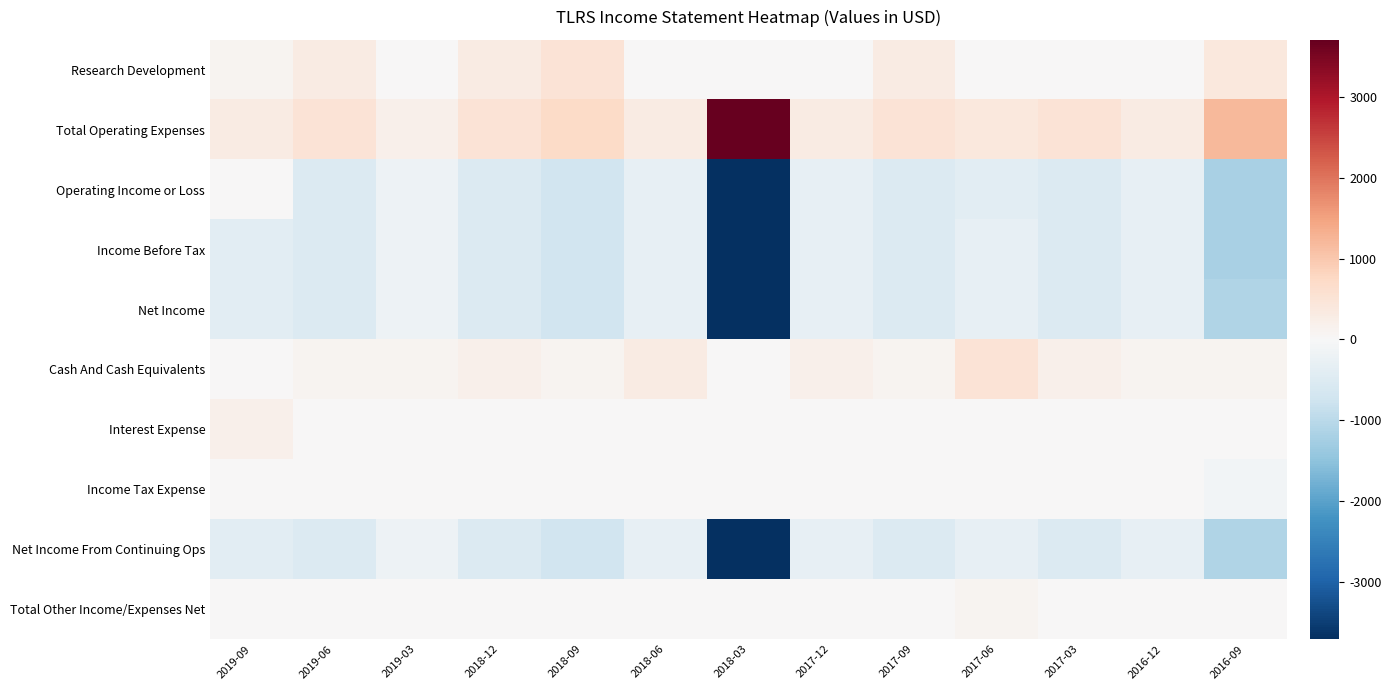

Reading right to left, list all the values displayed in this chart.

Research Development: 2016-09=400	2016-12=0	2017-03=0	2017-06=0	2017-09=300	2017-12=0	2018-03=0	2018-06=0	2018-09=500	2018-12=300	2019-03=0	2019-06=300	2019-09=100
Total Operating Expenses: 2016-09=1200	2016-12=300	2017-03=500	2017-06=400	2017-09=500	2017-12=300	2018-03=3700	2018-06=300	2018-09=700	2018-12=500	2019-03=200	2019-06=500	2019-09=300
Operating Income or Loss: 2016-09=-1200	2016-12=-300	2017-03=-500	2017-06=-400	2017-09=-500	2017-12=-300	2018-03=-3700	2018-06=-300	2018-09=-700	2018-12=-500	2019-03=-200	2019-06=-500	2019-09=0
Income Before Tax: 2016-09=-1200	2016-12=-300	2017-03=-500	2017-06=-300	2017-09=-500	2017-12=-300	2018-03=-3700	2018-06=-300	2018-09=-700	2018-12=-500	2019-03=-200	2019-06=-500	2019-09=-400
Net Income: 2016-09=-1100	2016-12=-300	2017-03=-500	2017-06=-300	2017-09=-500	2017-12=-300	2018-03=-3700	2018-06=-300	2018-09=-700	2018-12=-500	2019-03=-200	2019-06=-500	2019-09=-400
Cash And Cash Equivalents: 2016-09=100	2016-12=100	2017-03=200	2017-06=500	2017-09=100	2017-12=200	2018-03=0	2018-06=300	2018-09=100	2018-12=200	2019-03=100	2019-06=100	2019-09=0
Interest Expense: 2016-09=0	2016-12=0	2017-03=0	2017-06=0	2017-09=0	2017-12=0	2018-03=0	2018-06=0	2018-09=0	2018-12=0	2019-03=0	2019-06=0	2019-09=200
Income Tax Expense: 2016-09=-100	2016-12=0	2017-03=0	2017-06=0	2017-09=0	2017-12=0	2018-03=0	2018-06=0	2018-09=0	2018-12=0	2019-03=0	2019-06=0	2019-09=0
Net Income From Continuing Ops: 2016-09=-1100	2016-12=-300	2017-03=-500	2017-06=-300	2017-09=-500	2017-12=-300	2018-03=-3700	2018-06=-300	2018-09=-700	2018-12=-500	2019-03=-200	2019-06=-500	2019-09=-400
Total Other Income/Expenses Net: 2016-09=0	2016-12=0	2017-03=0	2017-06=100	2017-09=0	2017-12=0	2018-03=0	2018-06=0	2018-09=0	2018-12=0	2019-03=0	2019-06=0	2019-09=0